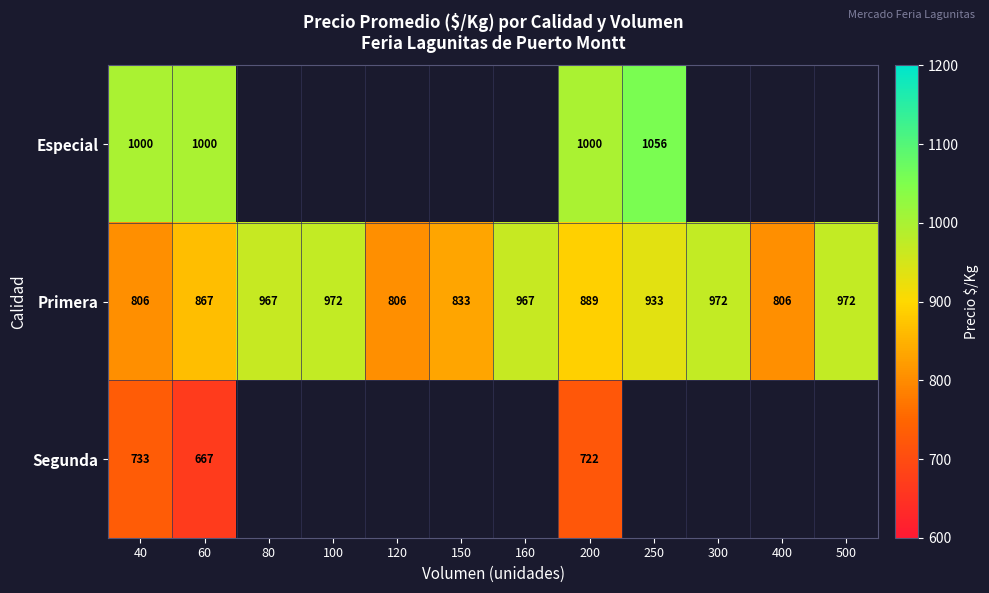

Count the number of data series in this chart.

3